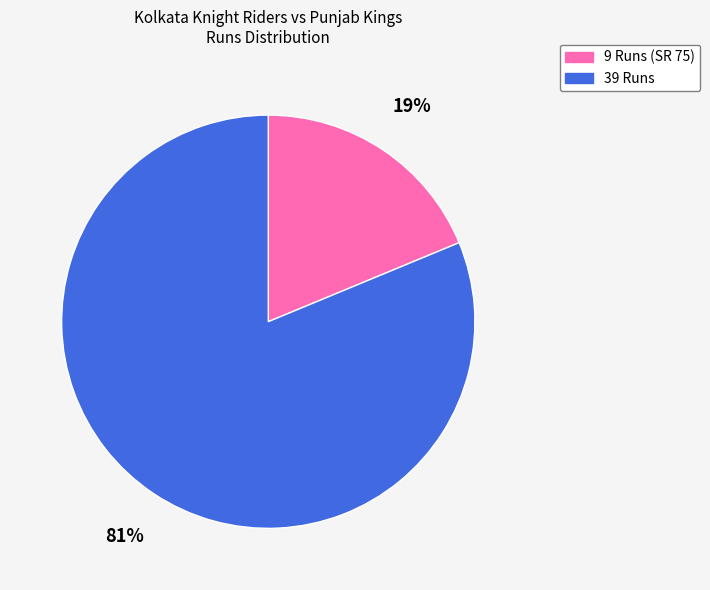

Combined, do 9 Runs (SR 75) and 39 Runs account for over 50%?

Yes